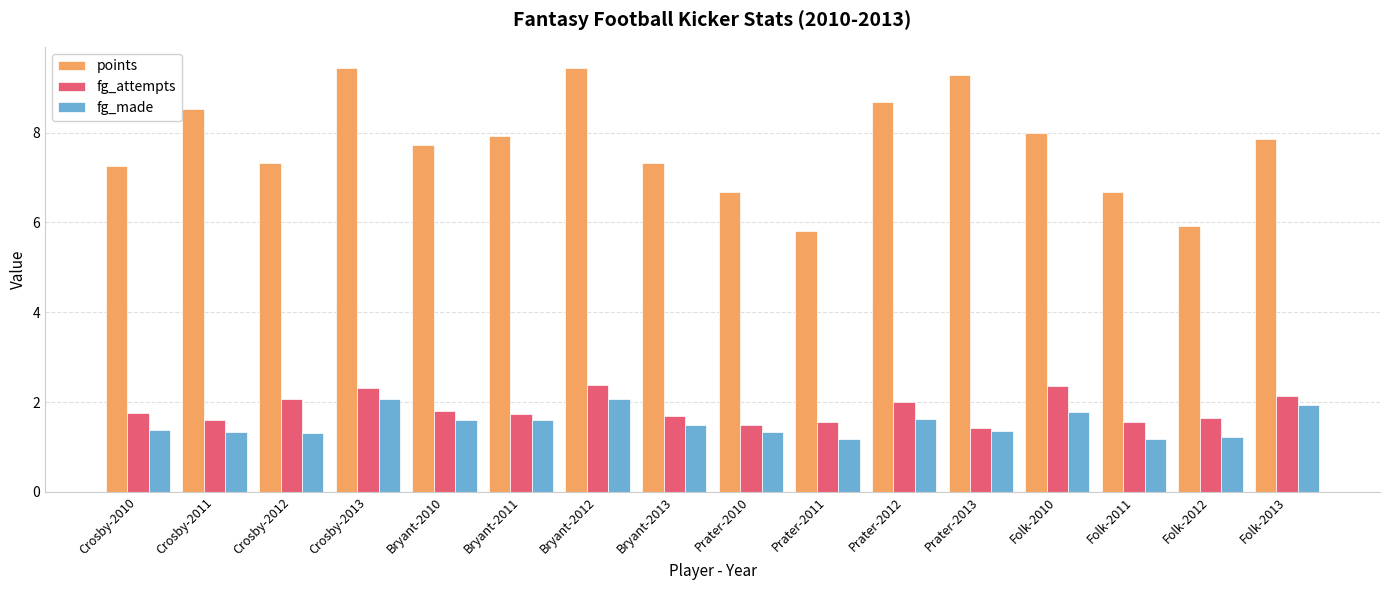

What is the spread (max minus min) of values at Crosby-2011?

7.2